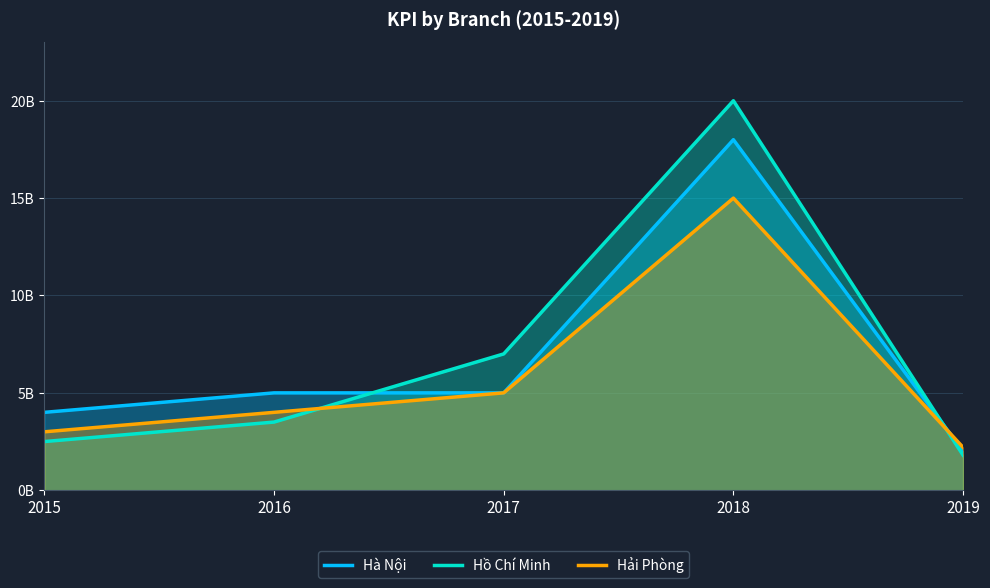

At how many categories does at least one series exceed 19769650091?

1